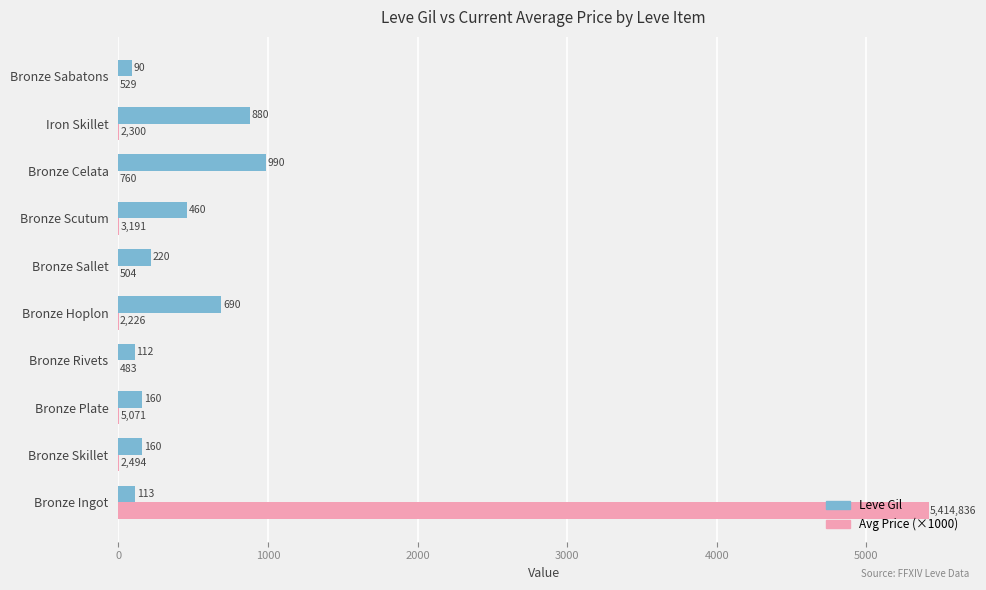

What is the sum of all Avg Price (×1000) values?

5432.4